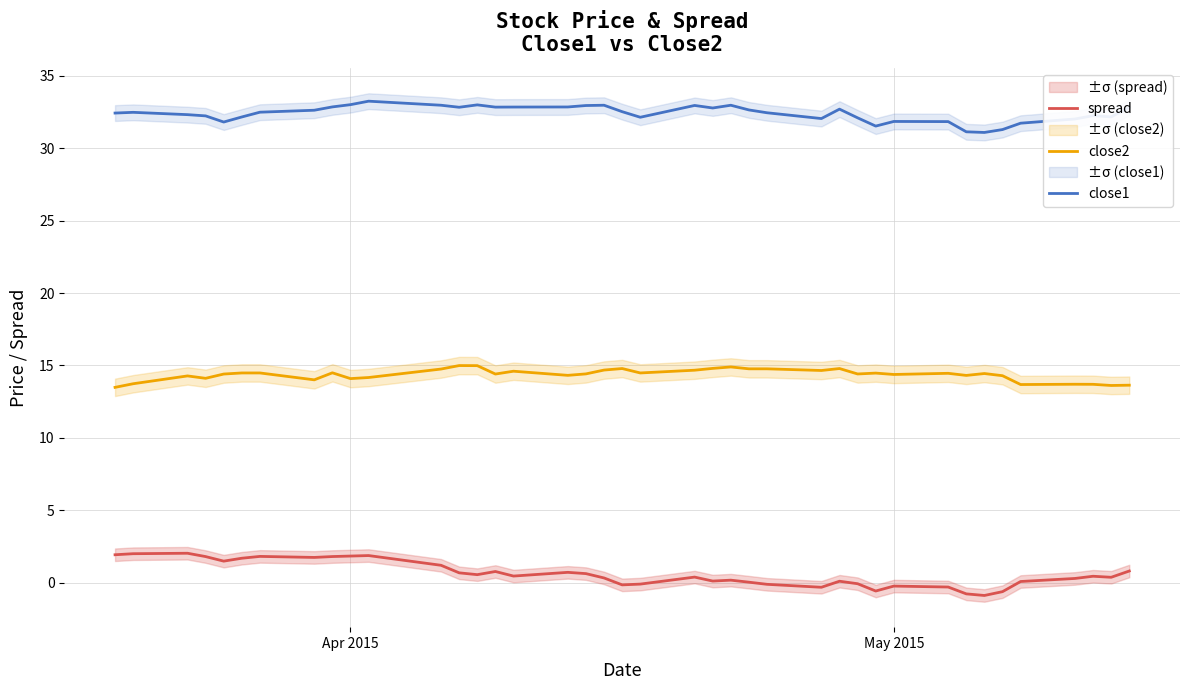

True or false: spread and close2 intersect in this chart.

False